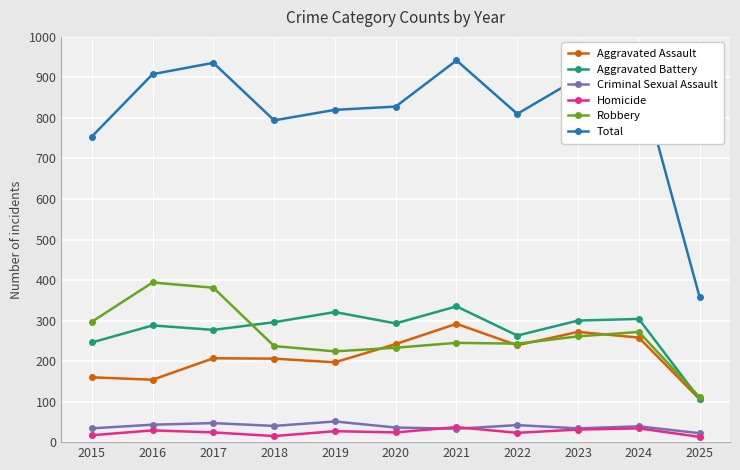

True or false: Homicide and Total cross at least once.

False